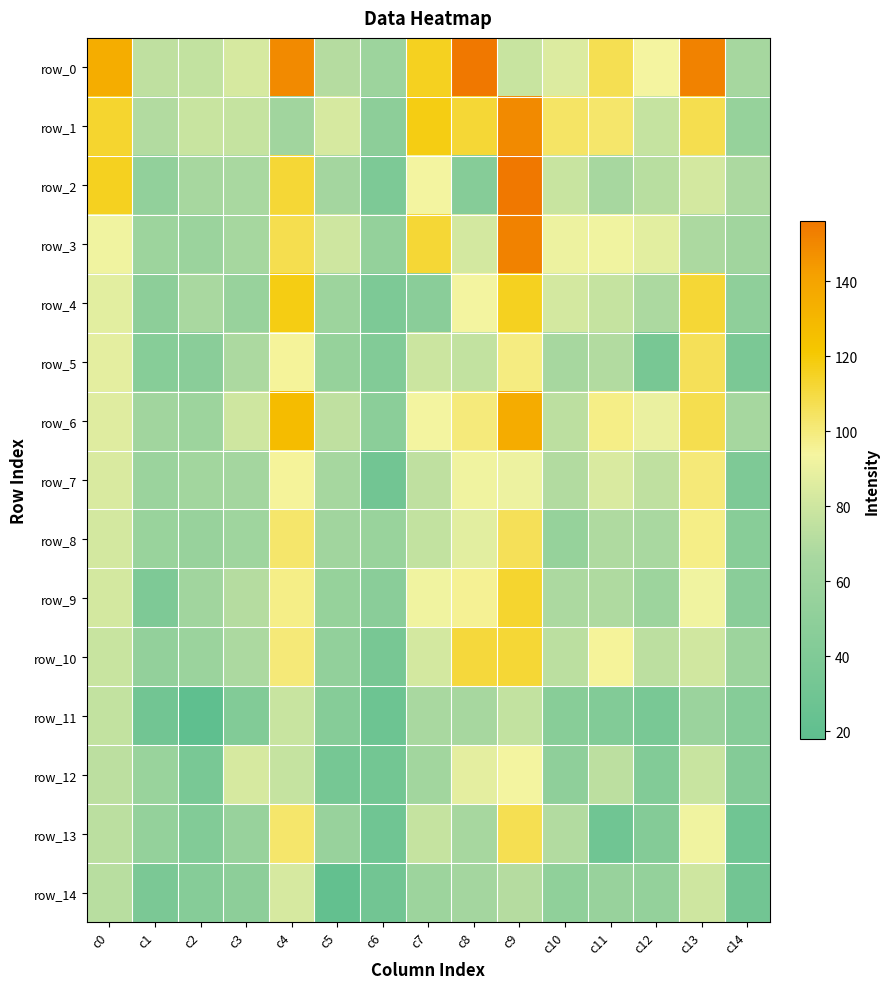

Is the value of row_9 at c12 greater than the value of row_7 at c8?

No